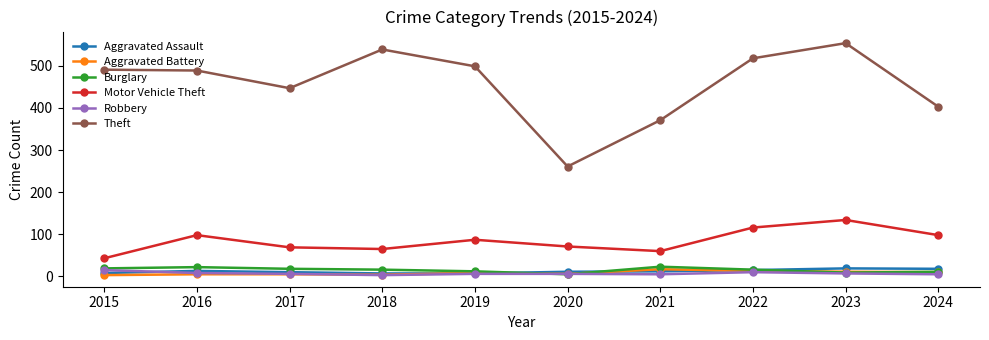

How many data points does each series have?

10